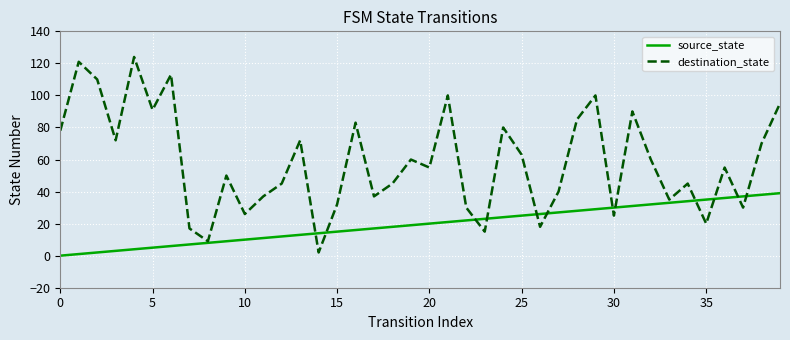

Rank the series by their maximum value, from lowest to highest.

source_state, destination_state